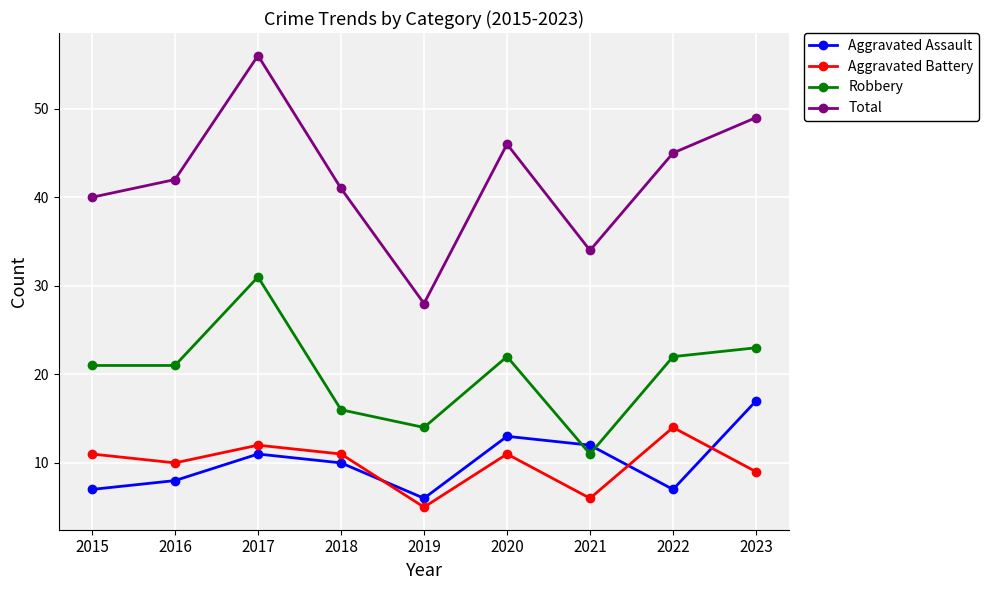

What is the smallest value displayed?

5